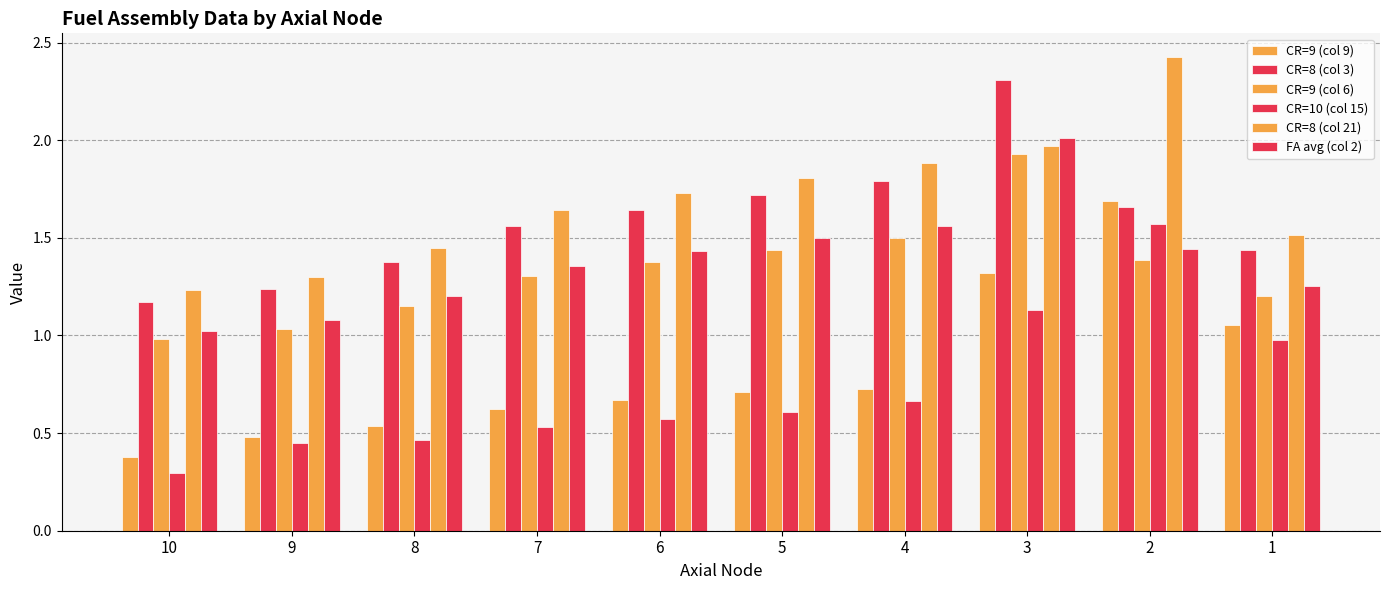

How many bars are there in total?

60